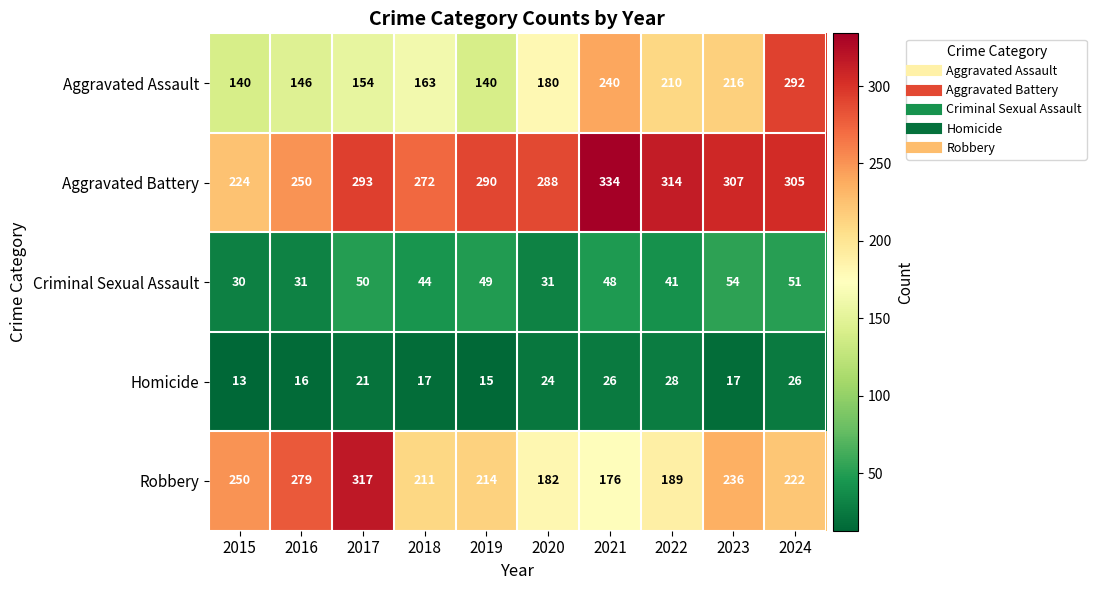

What is the sum of the Aggravated Assault values at 2021 and 2022?

450